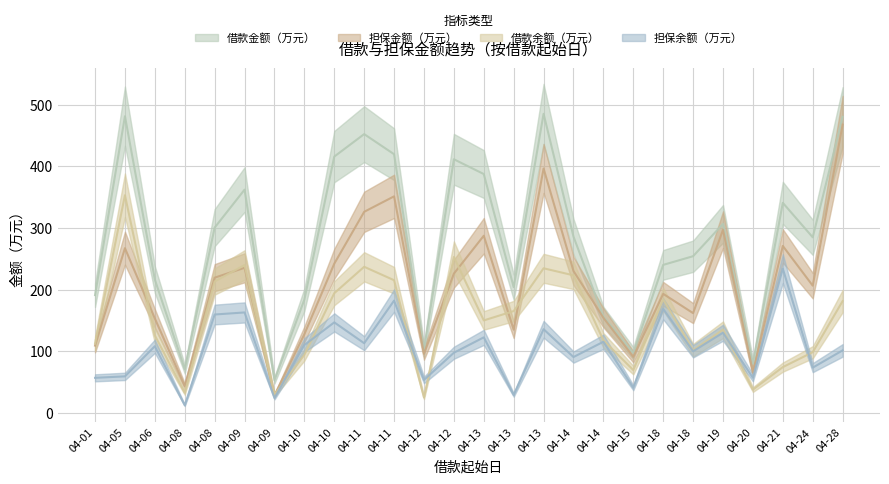

What is the sum of all 借款余额（万元） values?

3906.9